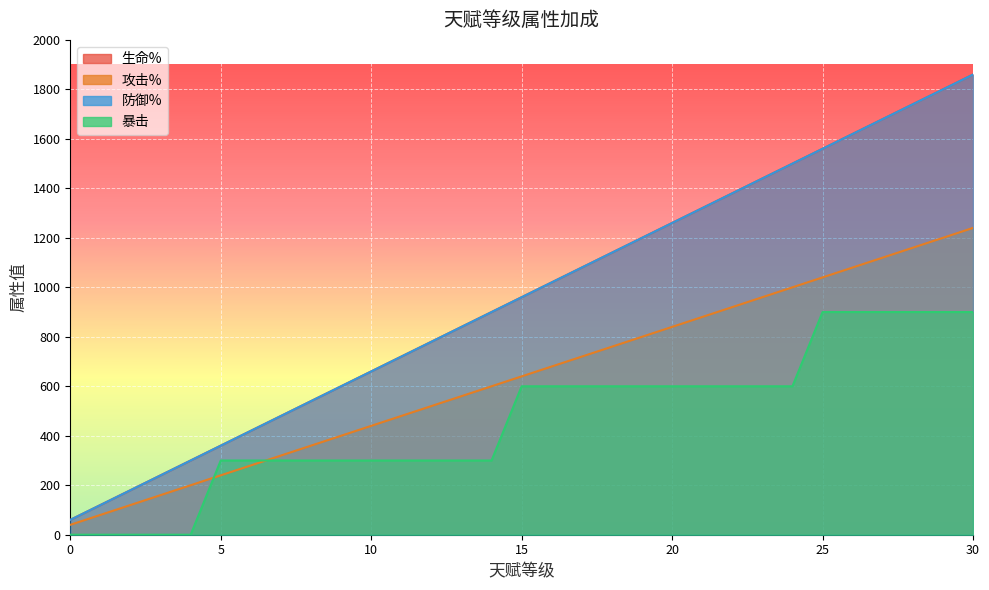

Rank the categories by 暴击 value from lowest to highest.

0, 1, 2, 3, 4, 5, 6, 7, 8, 9, 10, 11, 12, 13, 14, 15, 16, 17, 18, 19, 20, 21, 22, 23, 24, 25, 26, 27, 28, 29, 30